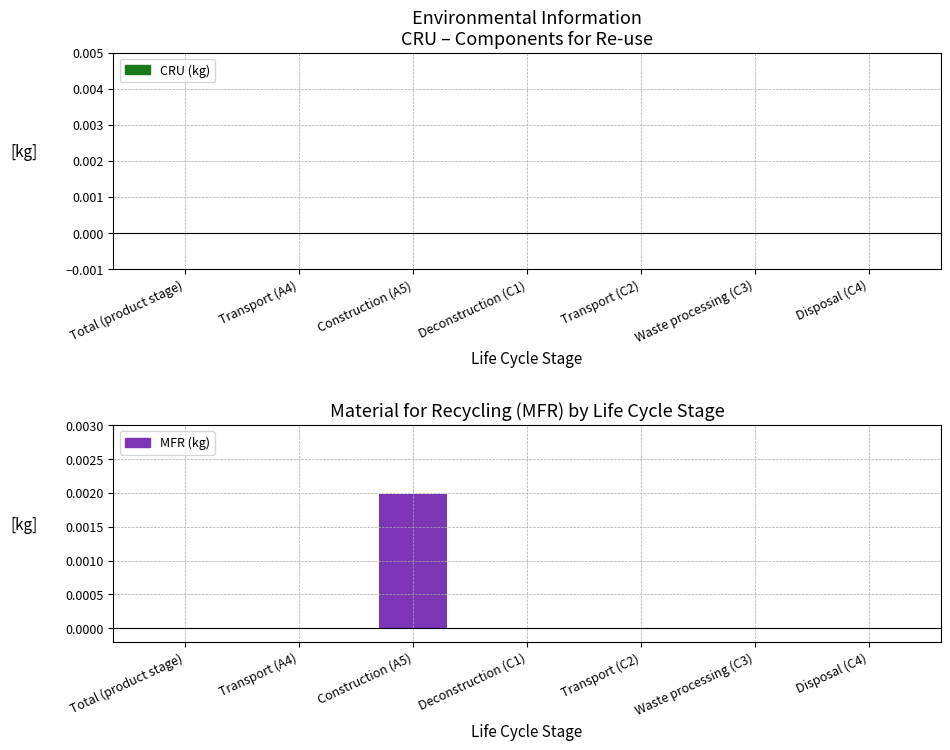

The chart shows a value of 0.0 at Transport (A4). True or false?

True